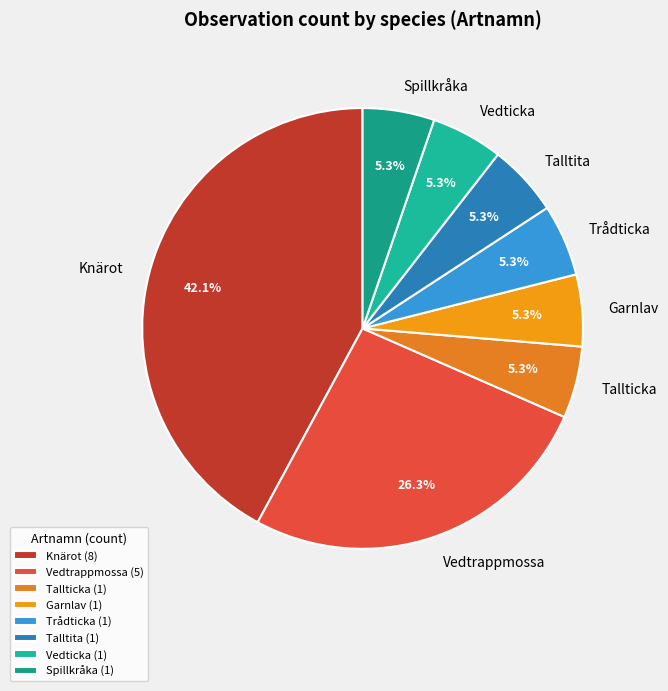

Which has a higher value, Vedticka or Knärot?

Knärot